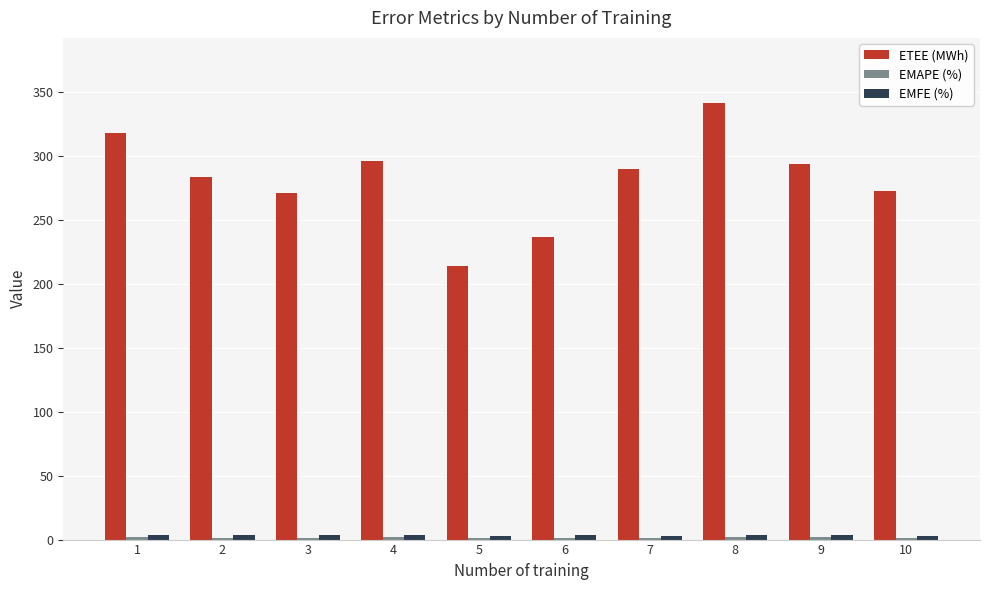

True or false: ETEE (MWh) has a value of 151.1 at 4.

False